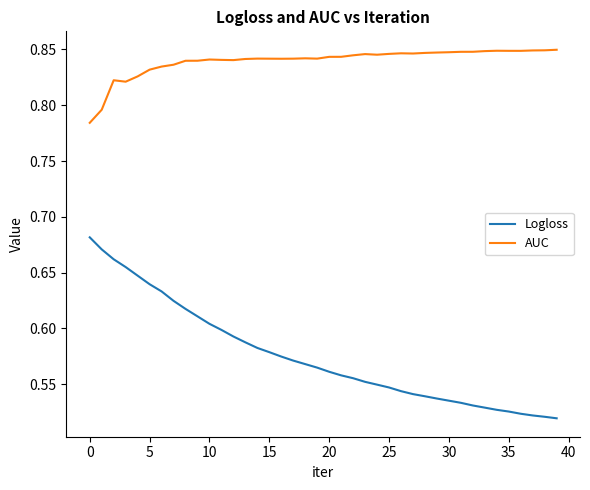

Which series has the widest spread of values?

Logloss